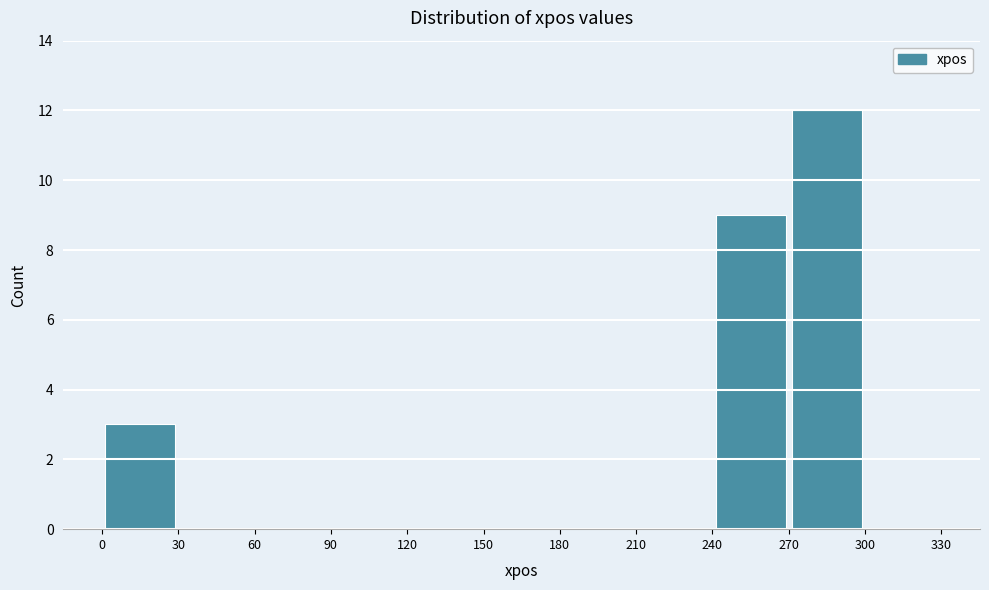

Which range on the x-axis has the tallest bar?

270 to 300